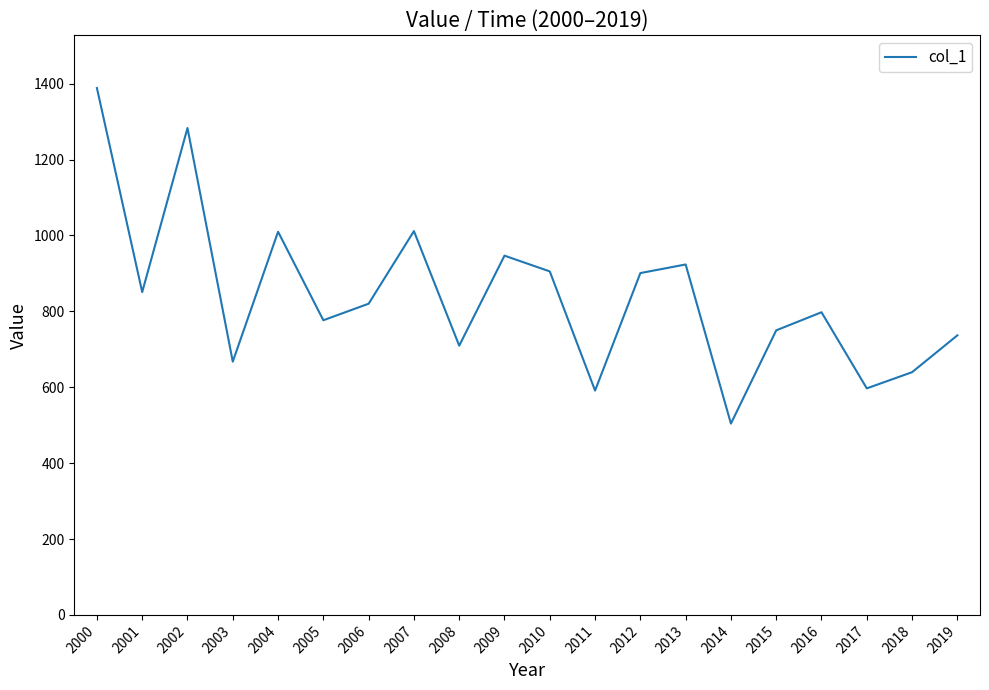

Which category has the lowest value across all series?

2014